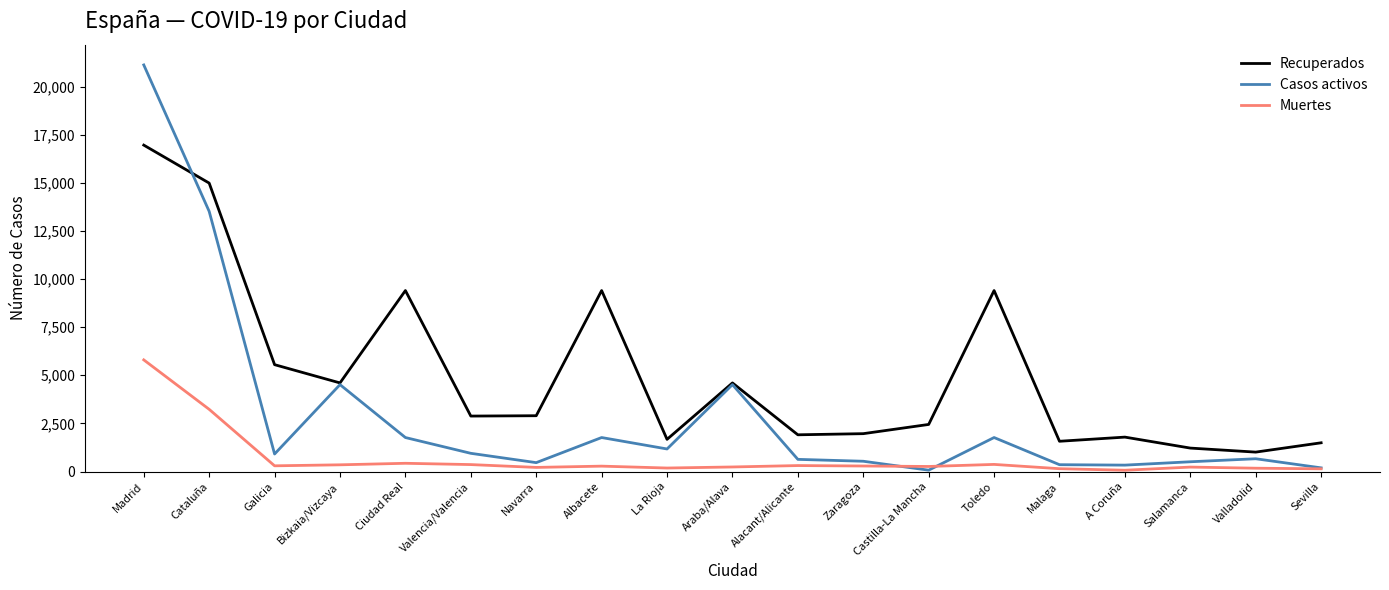

Which series has the largest total across all categories?

Recuperados